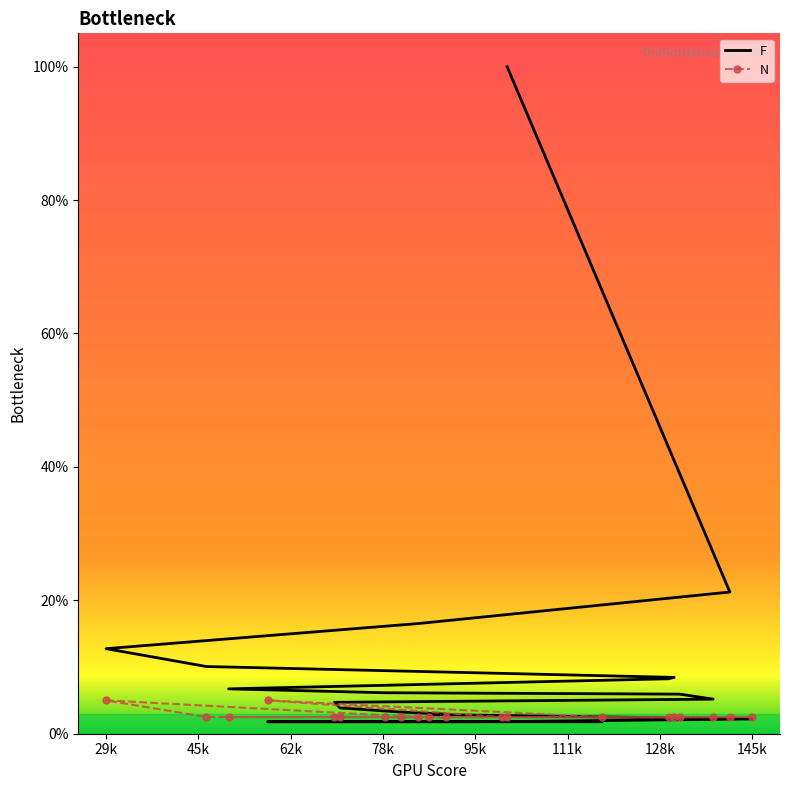

What value does the N series have at 62k?

2.5